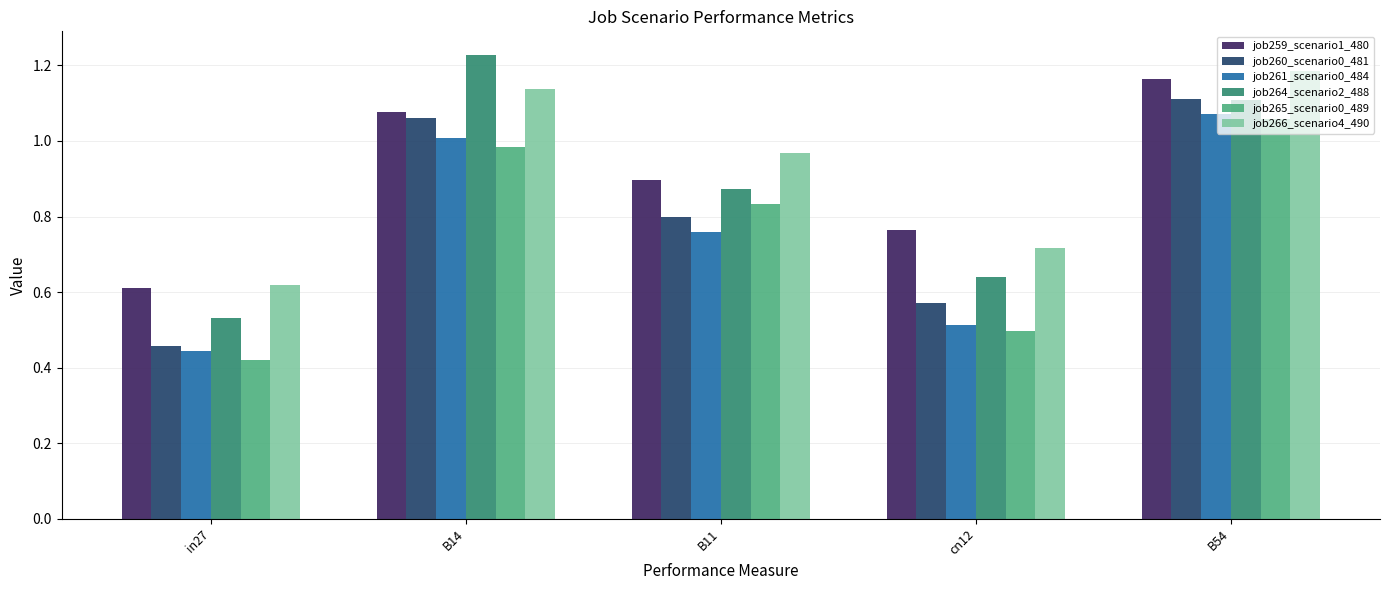

Rank the categories by job264_scenario2_488 value from lowest to highest.

in27, cn12, B11, B54, B14